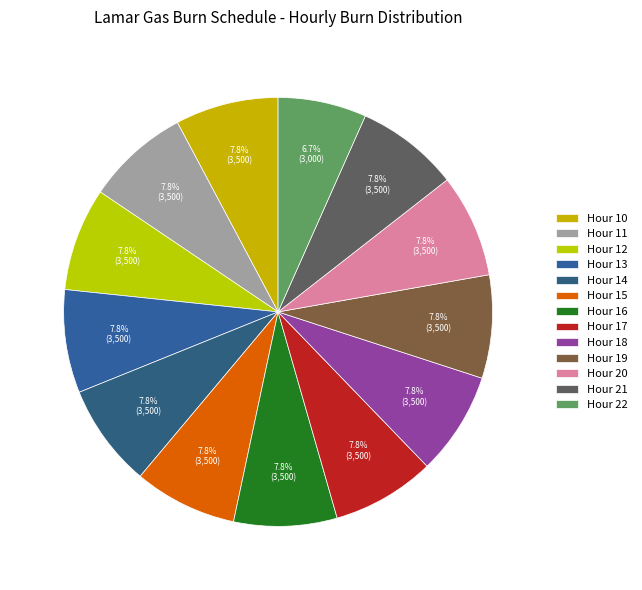

Is the sum of Hour 13 and Hour 20 greater than half?

No